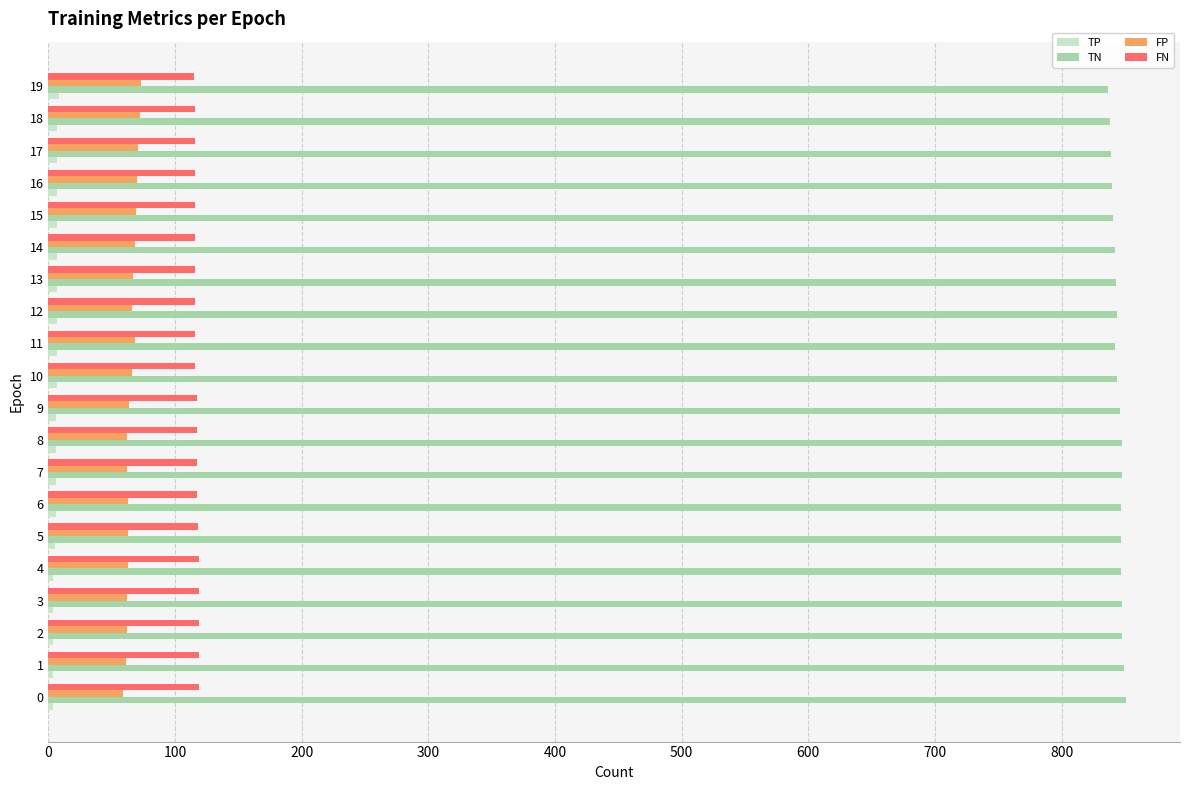

What is the minimum value for FN?

115